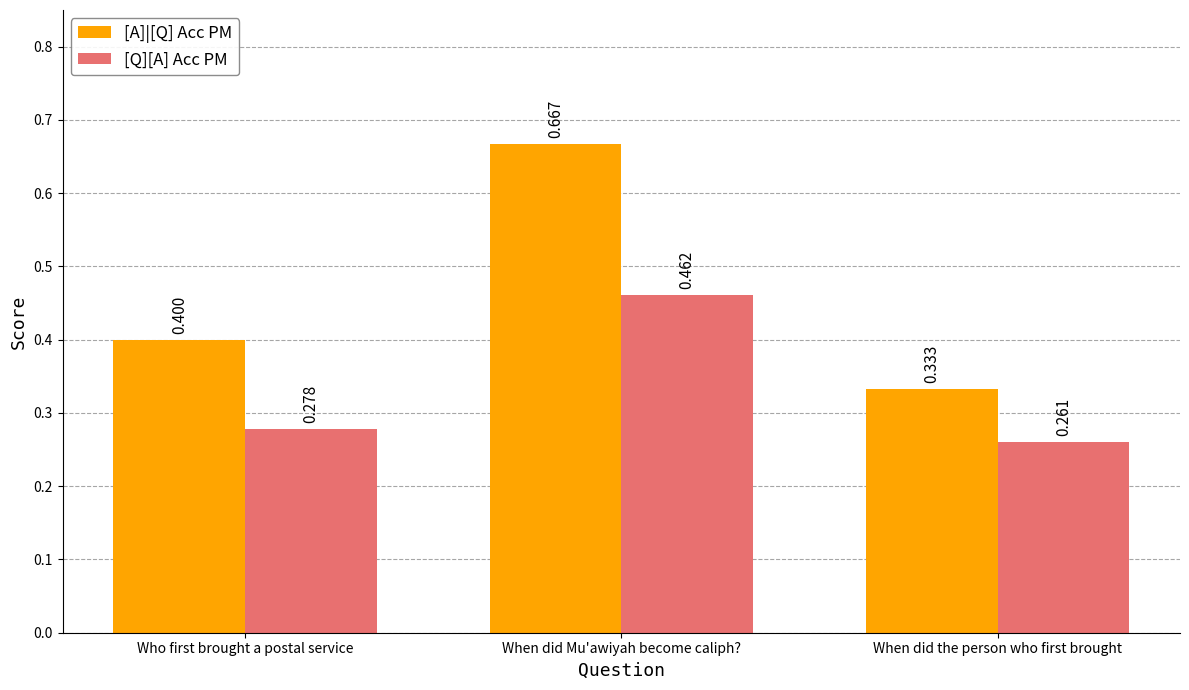

What is the difference between the highest and lowest values at When did the person who first brought?

0.1